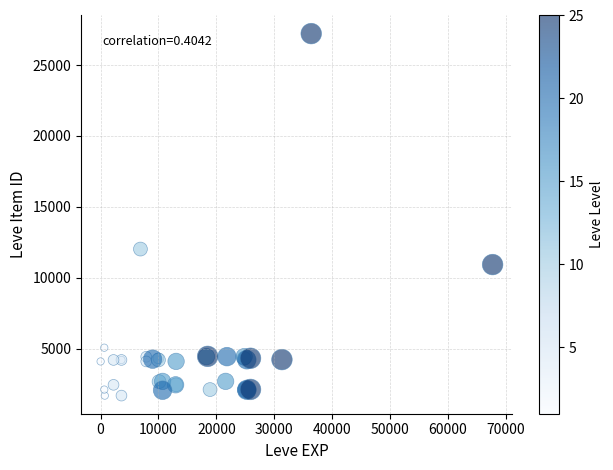

What Y value in the scatter plot is closest to 14448?

12018